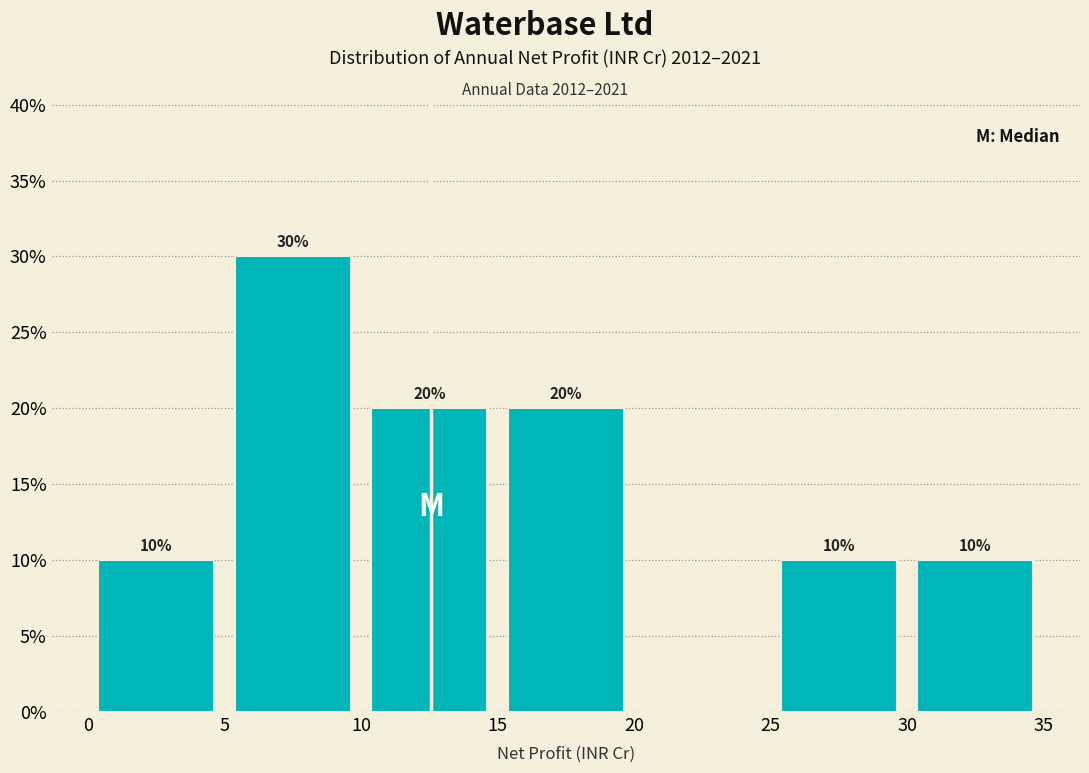

Which range on the x-axis has the tallest bar?

5 to 10